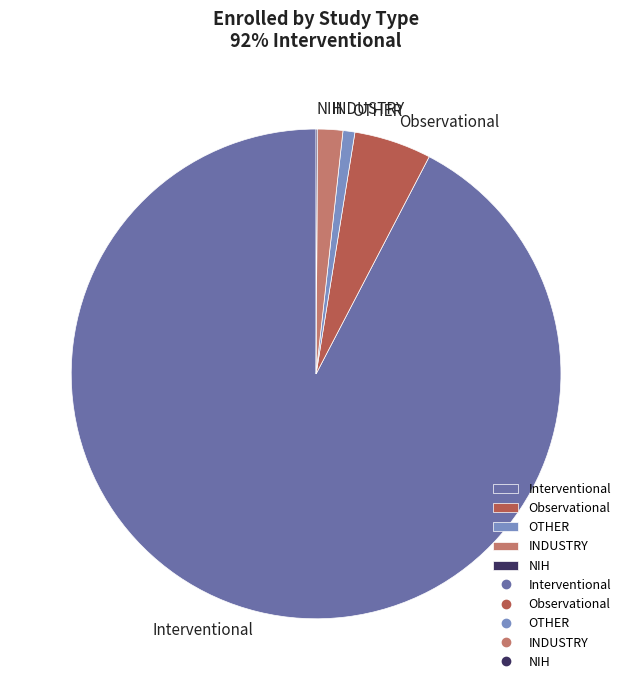

What is the largest slice in the pie chart?

Interventional